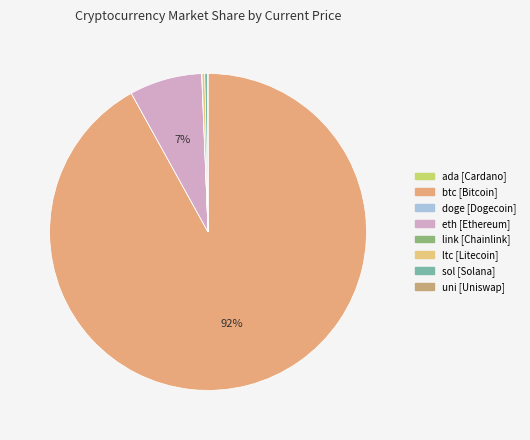

To the nearest percent, what is the combined percentage of btc and doge?

92%